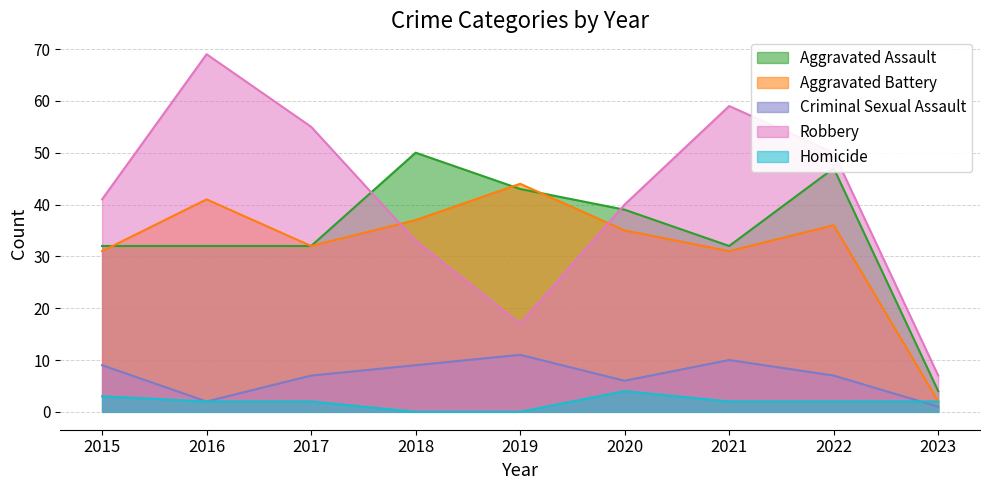

How many values in the Homicide series are below 2?

2